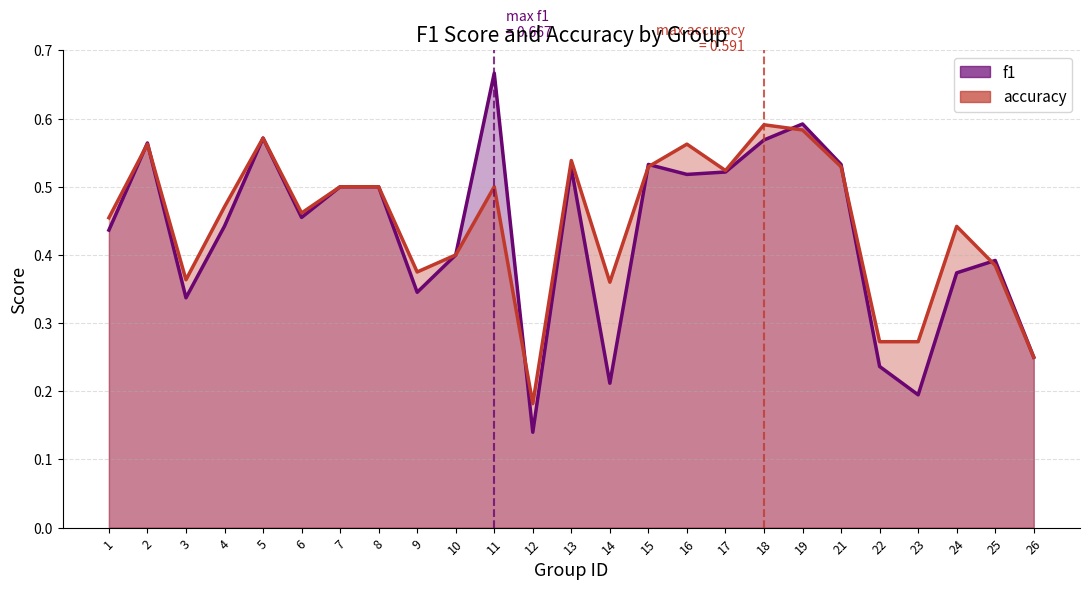

How many interior local peaks does the accuracy series have?

7